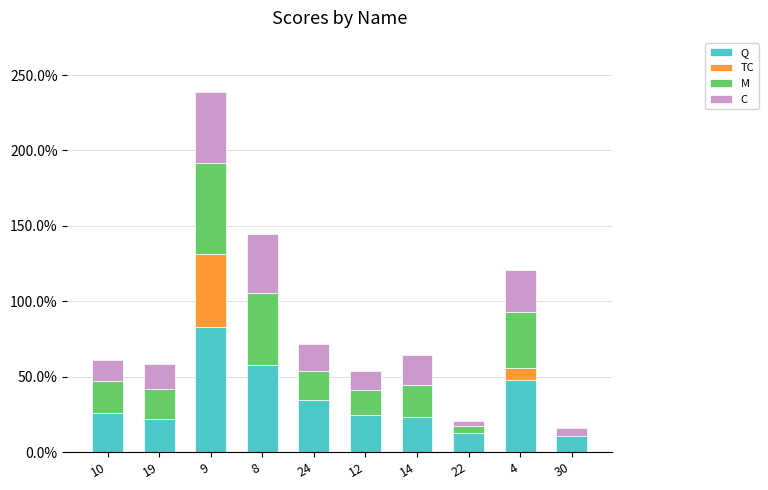

What is the difference between the maximum and minimum values in the M series?

0.6